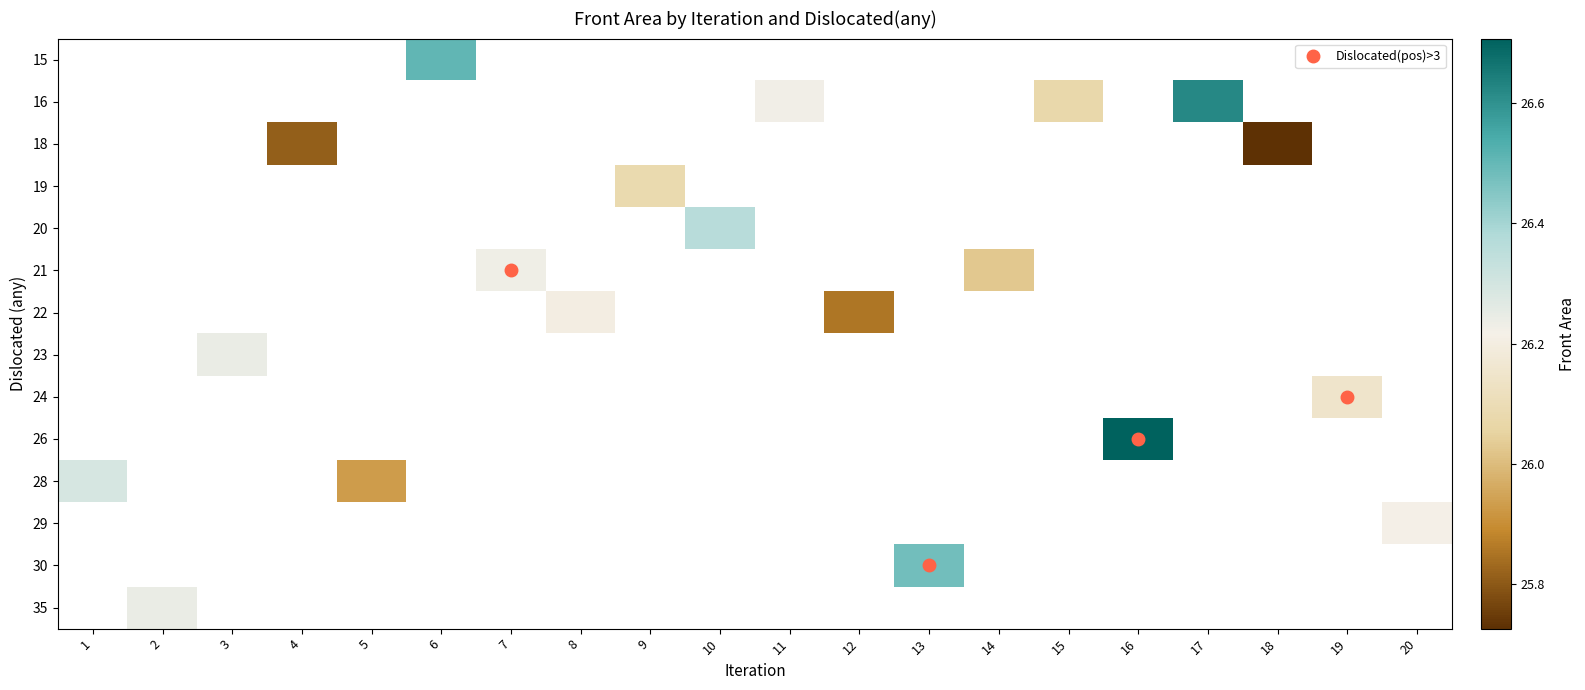

At which category does the chart reach its minimum across all series?

18